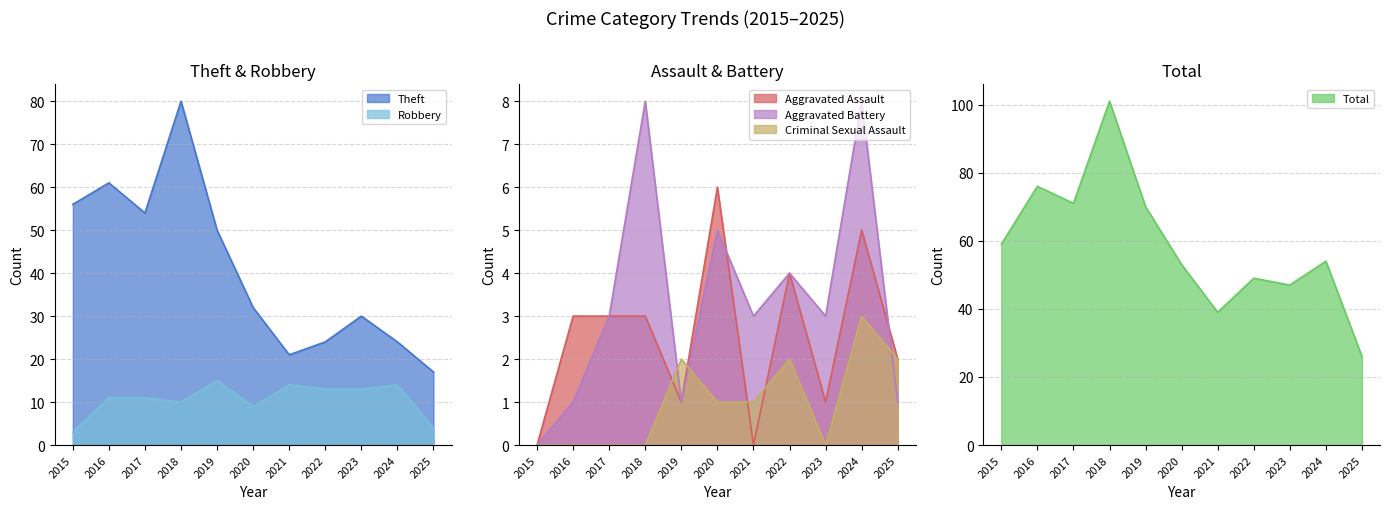

Reading right to left, what are all the values shown in this chart?

Aggravated Assault: 2025=2	2024=5	2023=1	2022=4	2021=0	2020=6	2019=1	2018=3	2017=3	2016=3	2015=0
Aggravated Battery: 2025=1	2024=8	2023=3	2022=4	2021=3	2020=5	2019=1	2018=8	2017=3	2016=1	2015=0
Robbery: 2025=4	2024=14	2023=13	2022=13	2021=14	2020=9	2019=15	2018=10	2017=11	2016=11	2015=3
Theft: 2025=17	2024=24	2023=30	2022=24	2021=21	2020=32	2019=50	2018=80	2017=54	2016=61	2015=56
Criminal Sexual Assault: 2025=2	2024=3	2023=0	2022=2	2021=1	2020=1	2019=2	2018=0	2017=0	2016=0	2015=0
Total: 2025=26	2024=54	2023=47	2022=49	2021=39	2020=53	2019=70	2018=101	2017=71	2016=76	2015=59